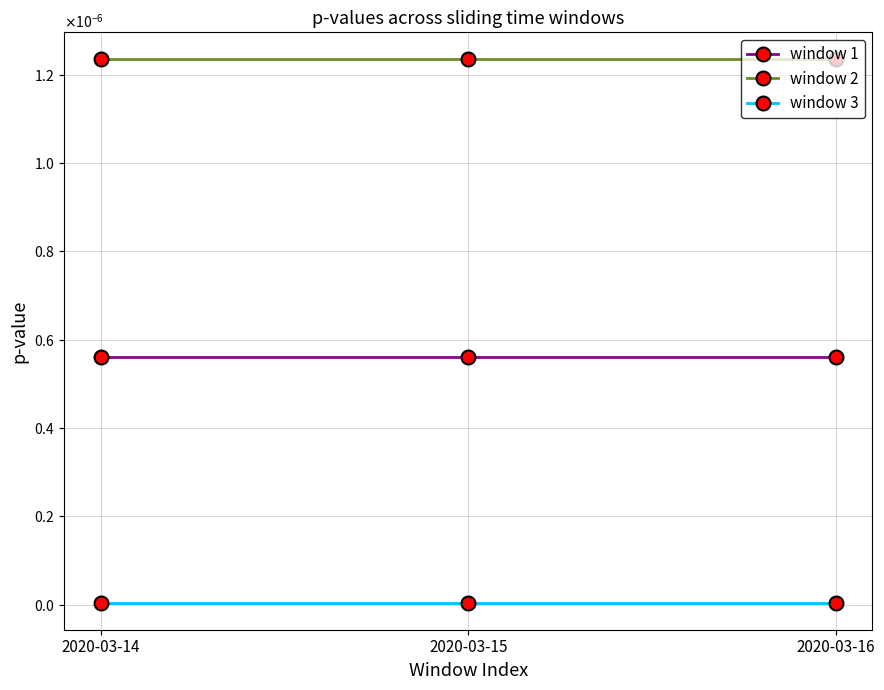

Which series has the widest spread of values?

window 1